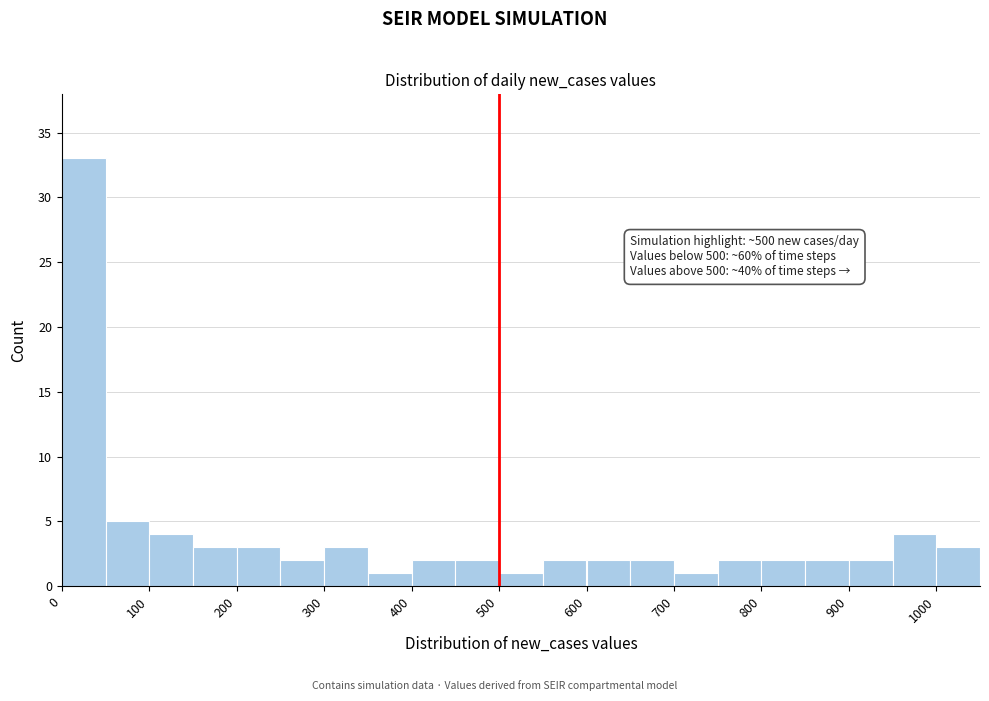

Over which range of the x-axis is the bar tallest?

0 to 50